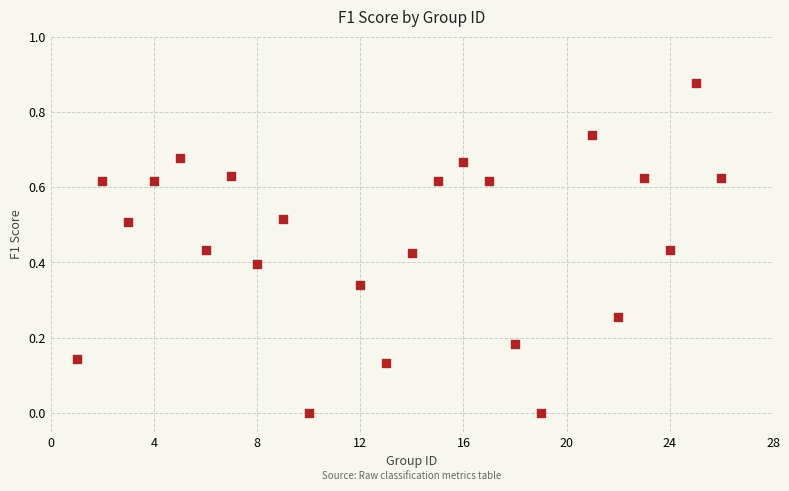

What is the range of X values (max minus min)?

25.0